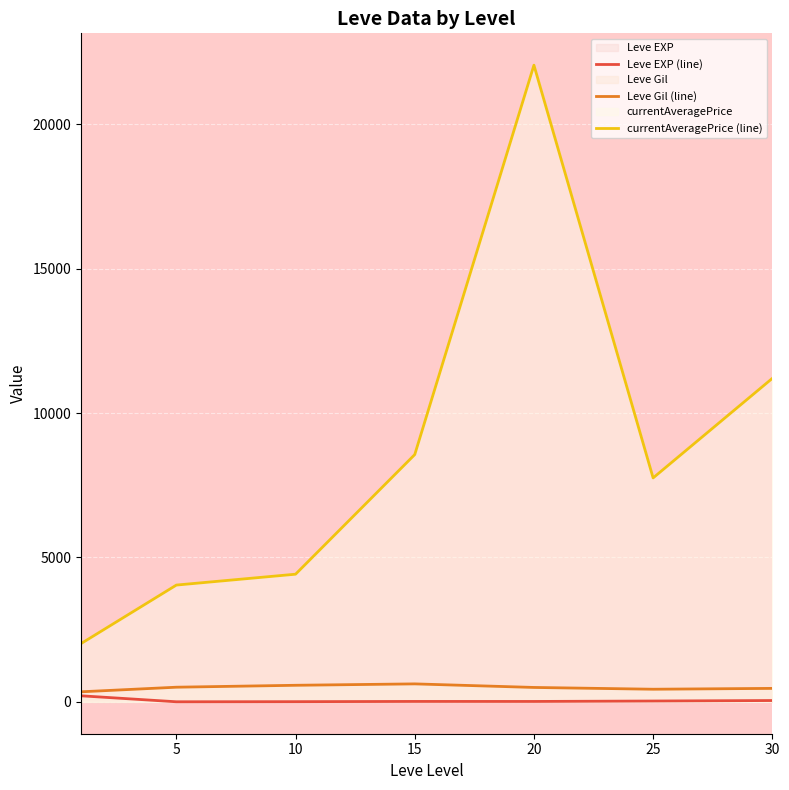

At 5, list the series in order from smallest to largest.

Leve EXP (line), Leve Gil (line), currentAveragePrice (line)